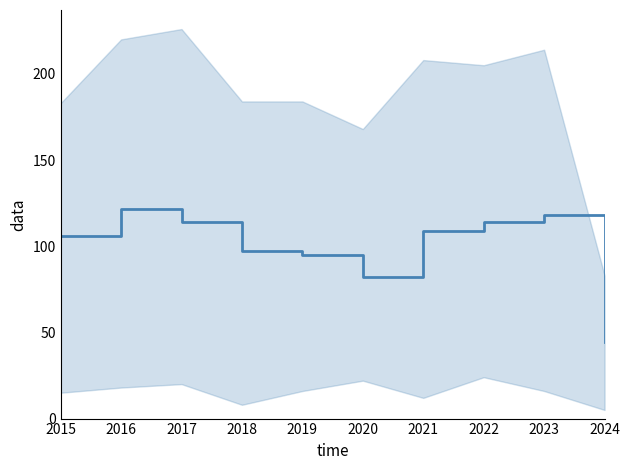

What is the ratio of the value at 2015 to the value at 2018?

1.1